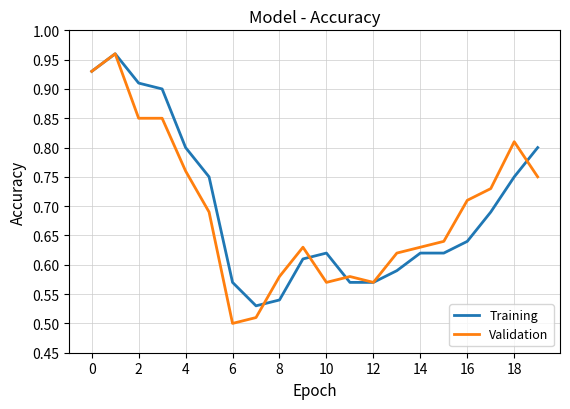

Which series has the widest spread of values?

Validation